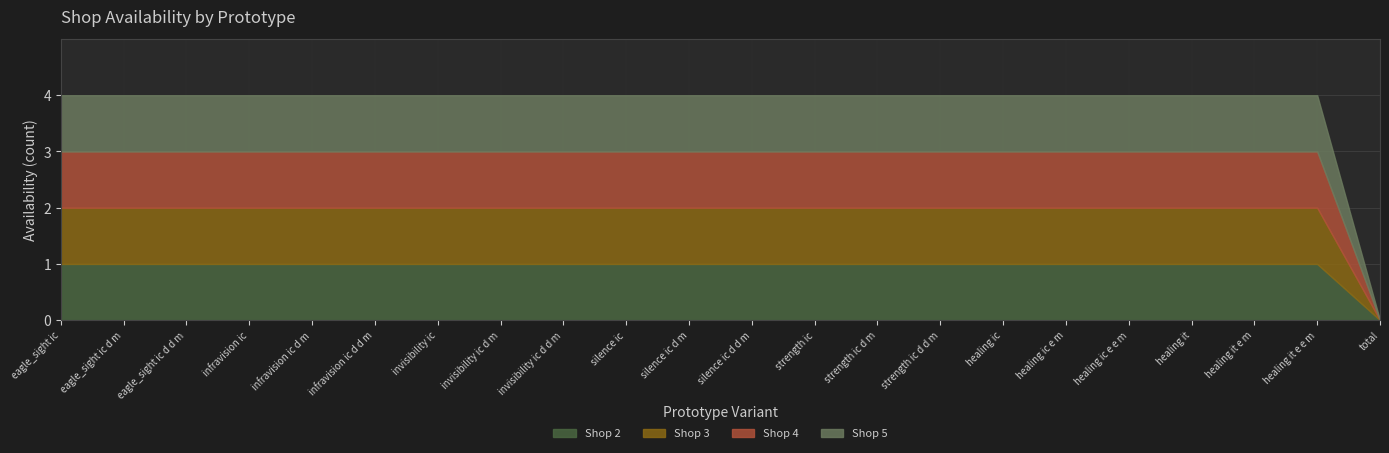

What are all the series names shown in the legend?

Shop 2, Shop 3, Shop 4, Shop 5